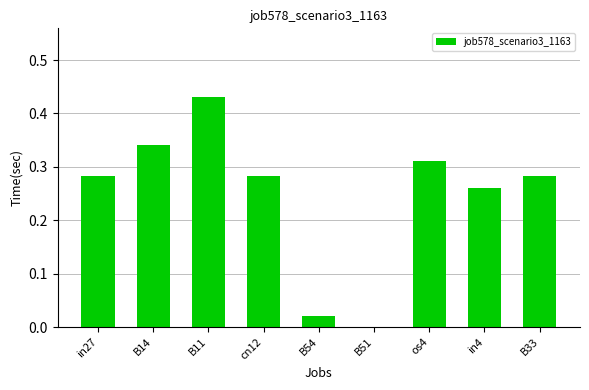

Is it true that the value at B54 is 0.0?

True